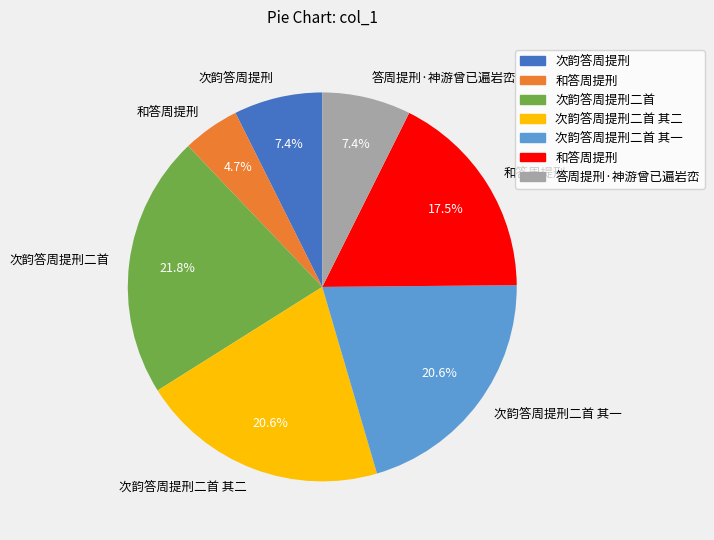

How many slices are in this pie chart?

7